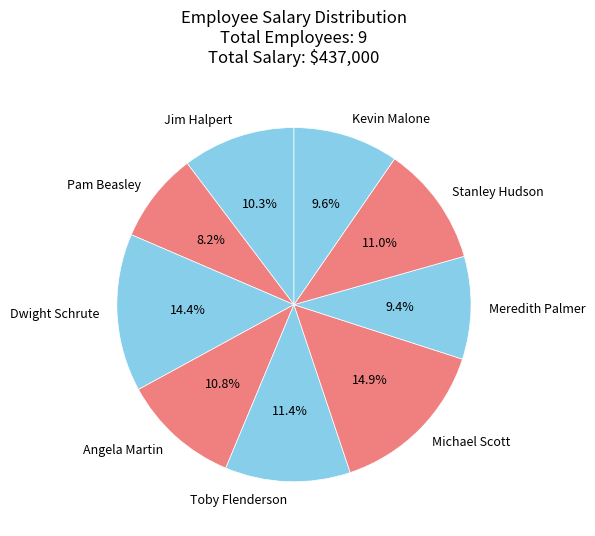

Is Angela Martin the majority of the pie?

No